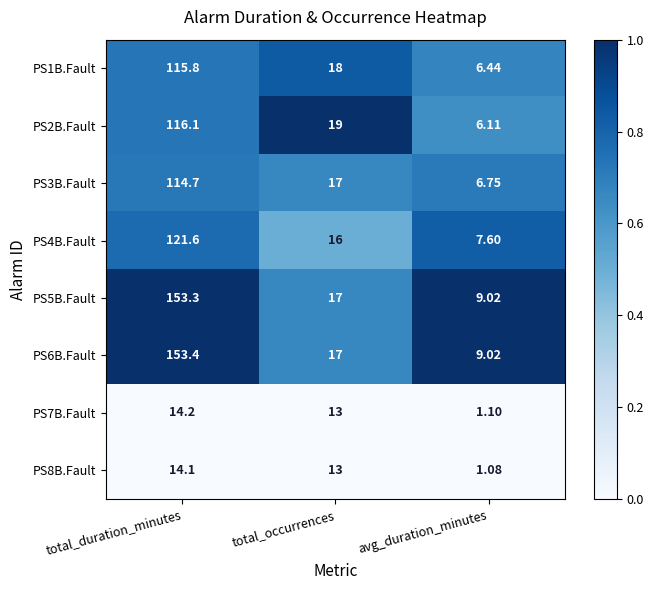

Where does the PS8B.Fault series first go above 13?

total_duration_minutes